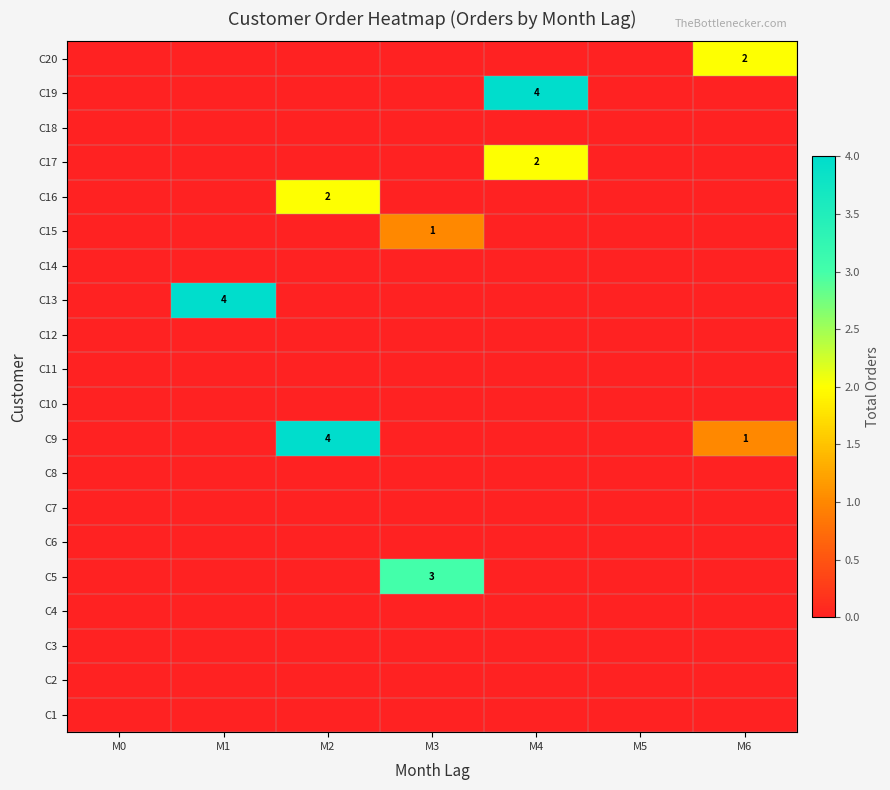

Is it true that C15 equals 1 at M3?

True